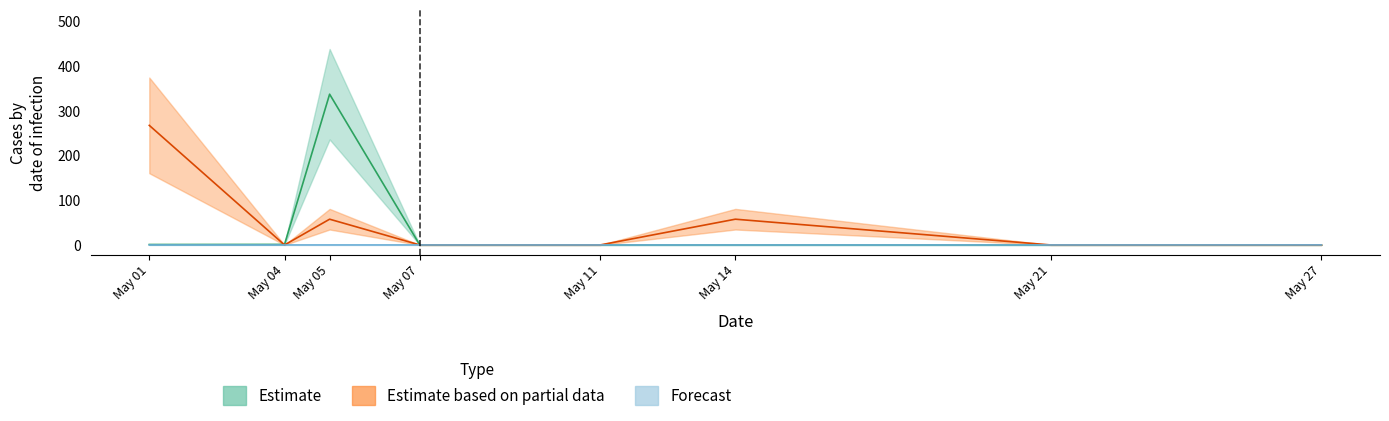

What is the greatest value displayed?

337.0